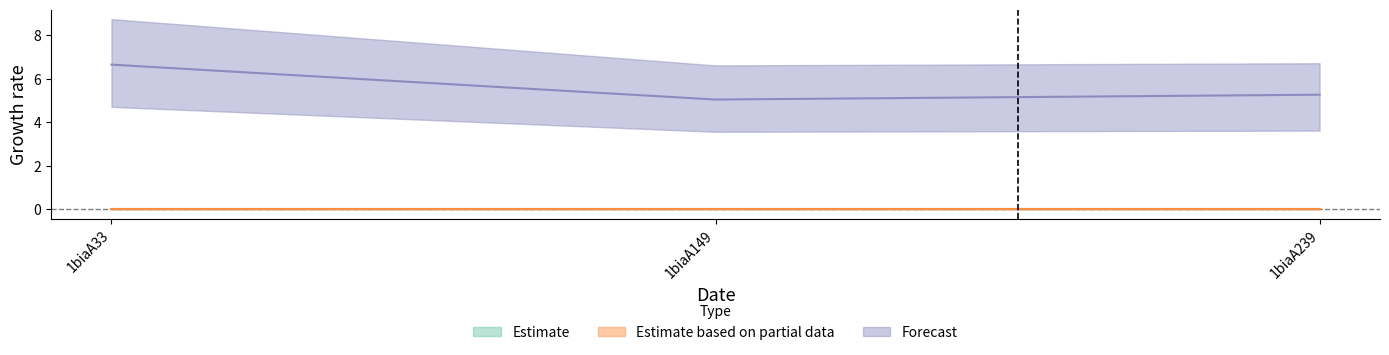

At which category is the sum across all series the highest?

1biaA33